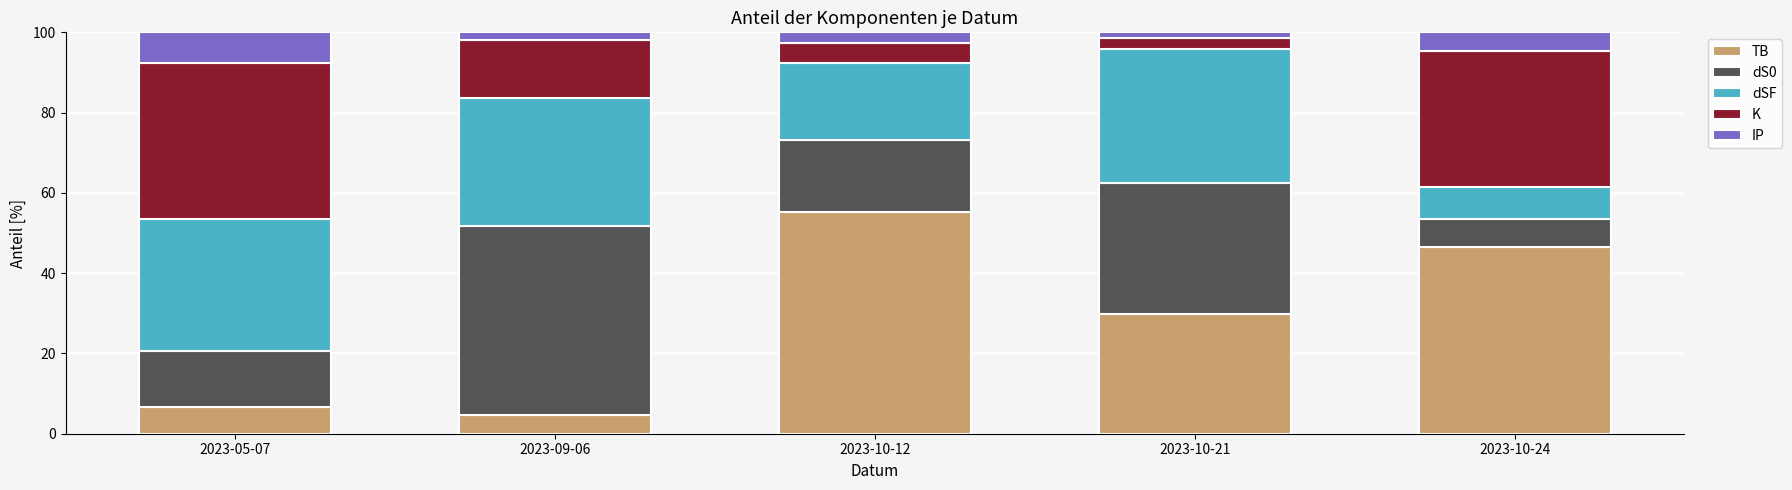

What is the lowest value of the TB series?

4.7